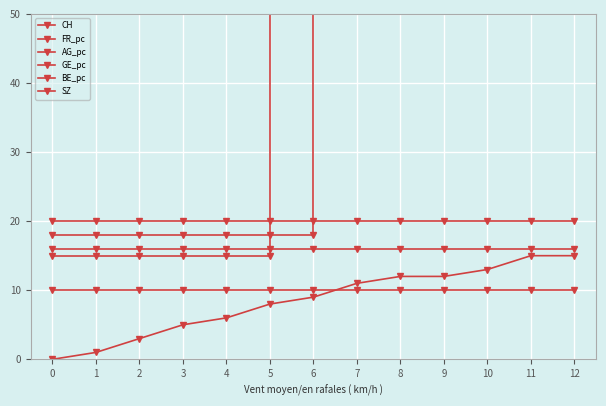

What is the sum of all AG_pc values?

309640172.2